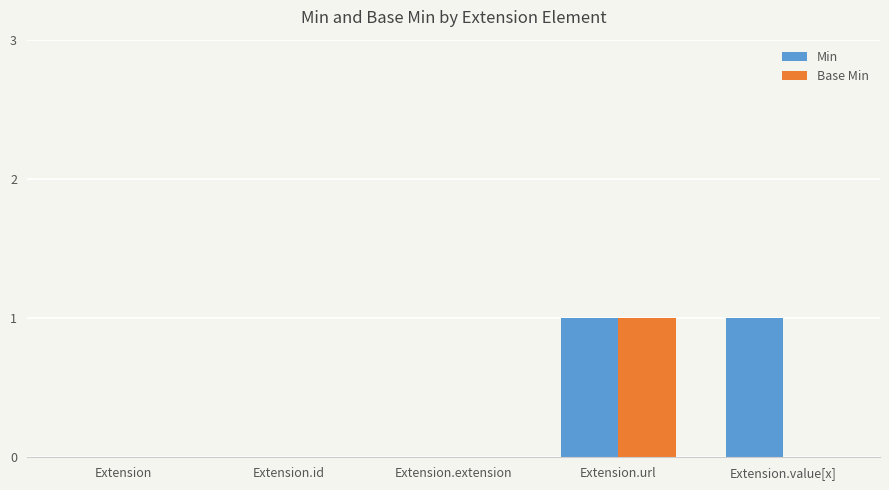

The Base Min series shows 0 at Extension.value[x]. True or false?

True